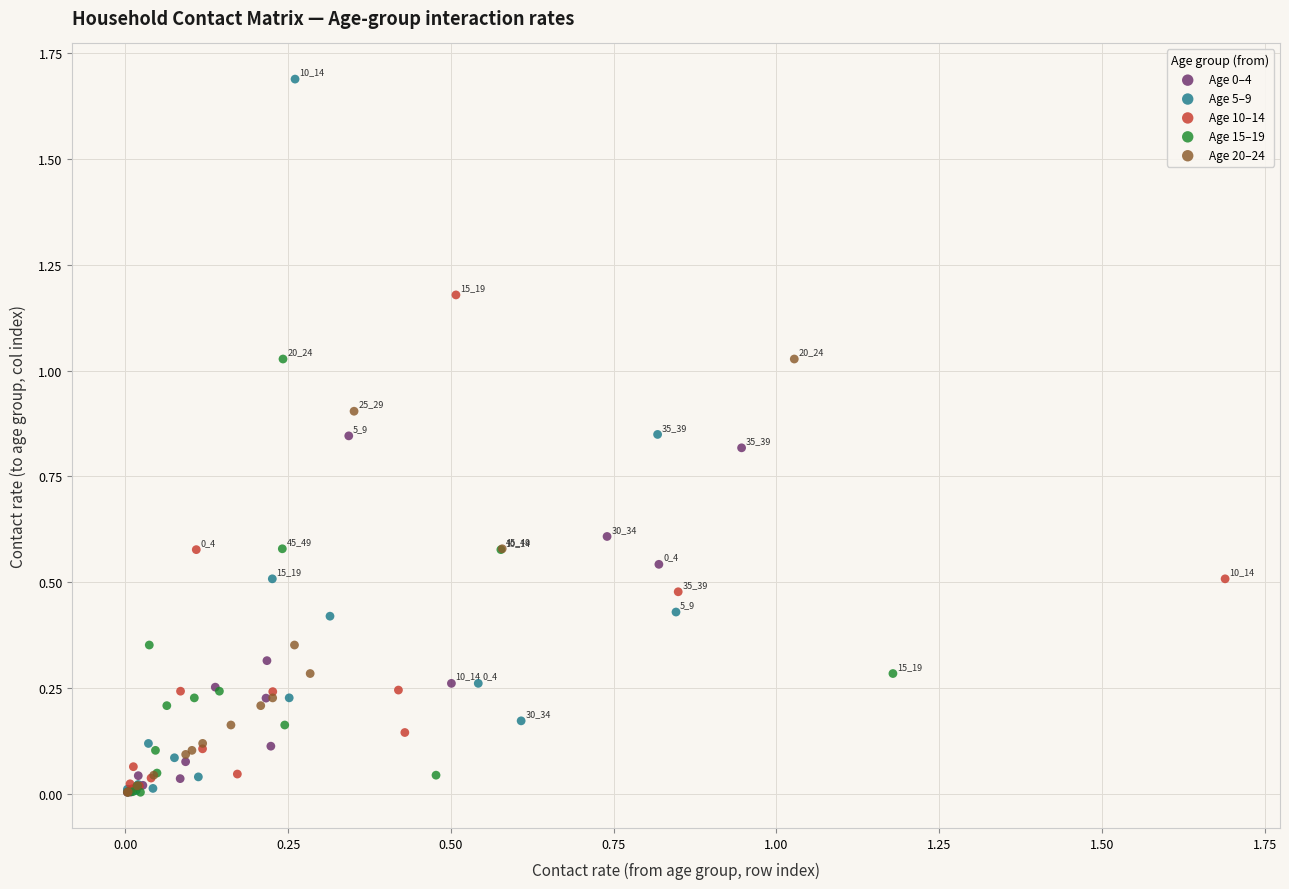

Which series contains the highest Y value?

Age 5–9